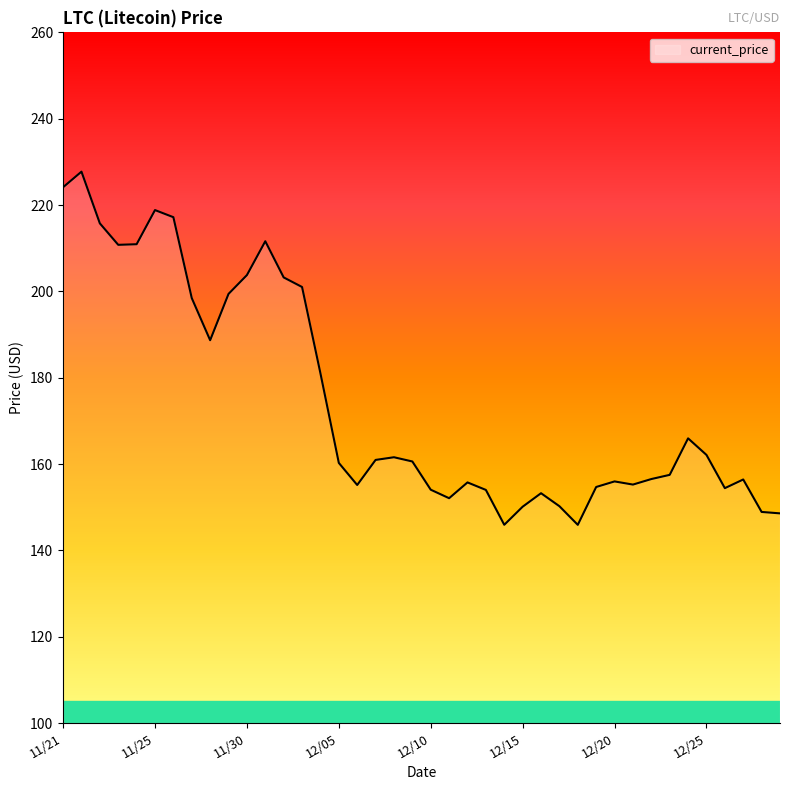

What is the difference between the maximum and minimum values?

81.8